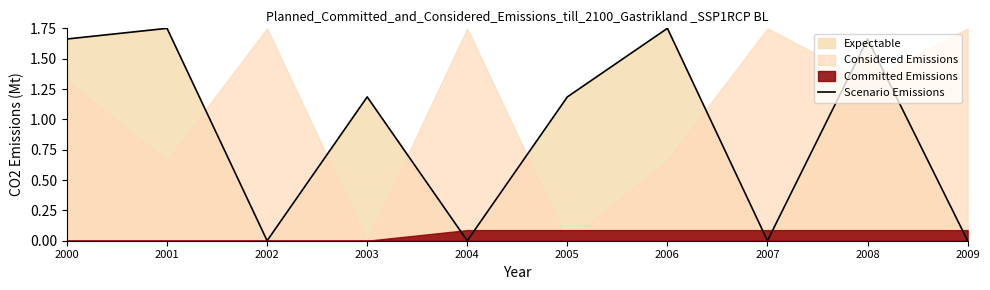

Reading right to left, extract all data points from this chart.

2009=0.0	2008=1.7	2007=0.0	2006=1.8	2005=1.2	2004=0.0	2003=1.2	2002=0.0	2001=1.8	2000=1.7